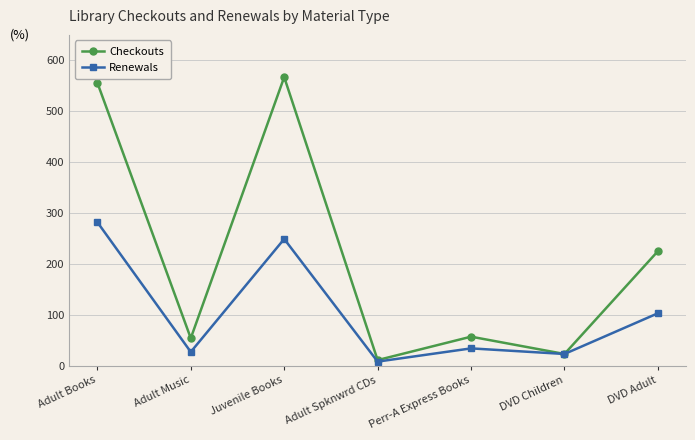

Which series changed the most between Adult Music and Adult Spknwrd CDs?

Checkouts